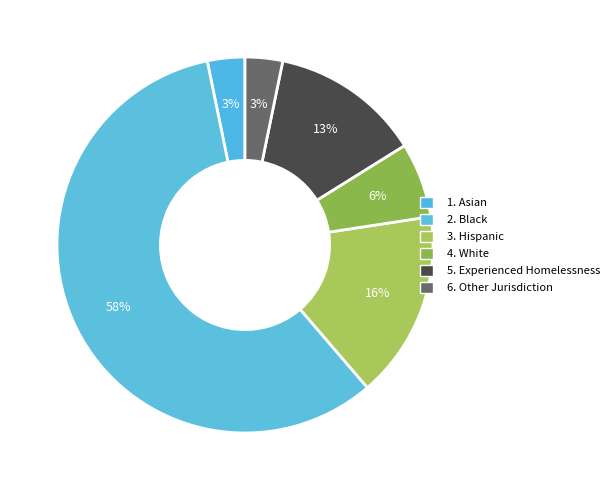

How many slices are in this pie chart?

6